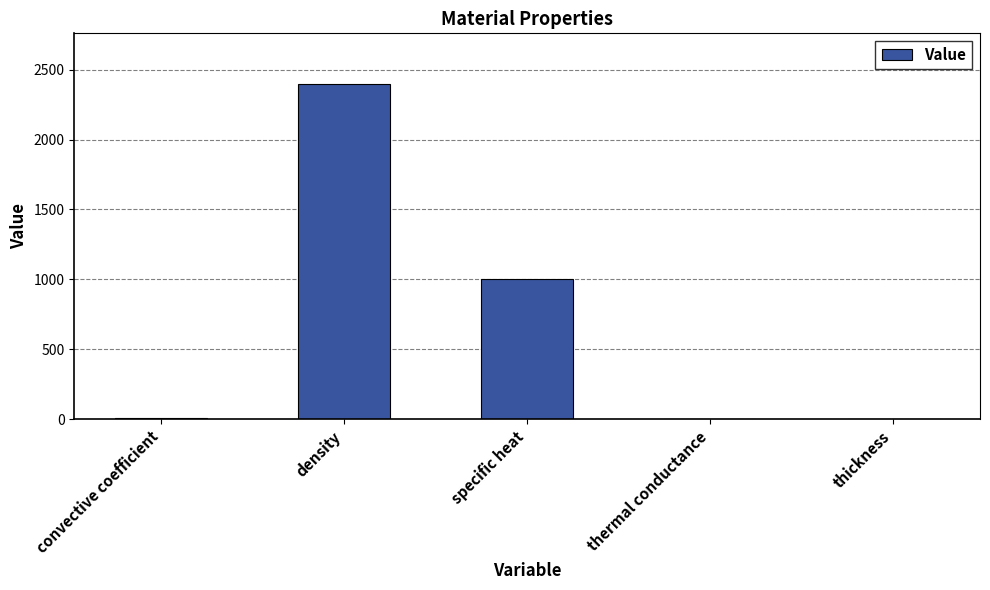

Is it true that the value at specific heat is 1753.8?

False